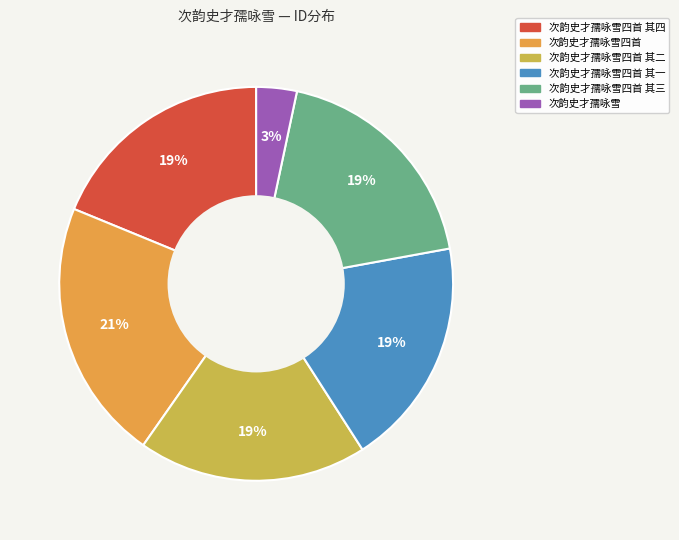

Count the number of slices in the pie.

6